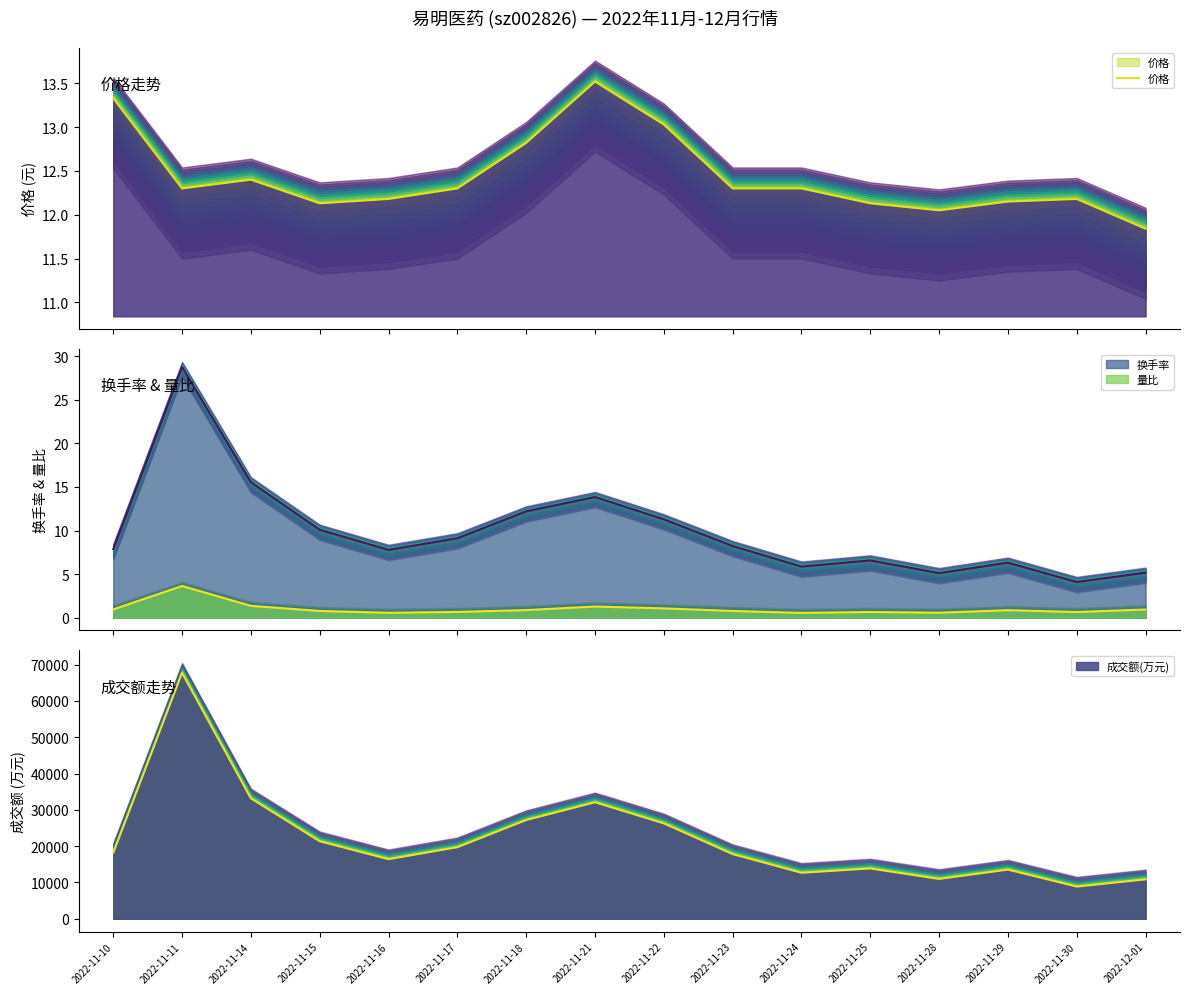

What is the difference between the second highest and second lowest values?

1.3